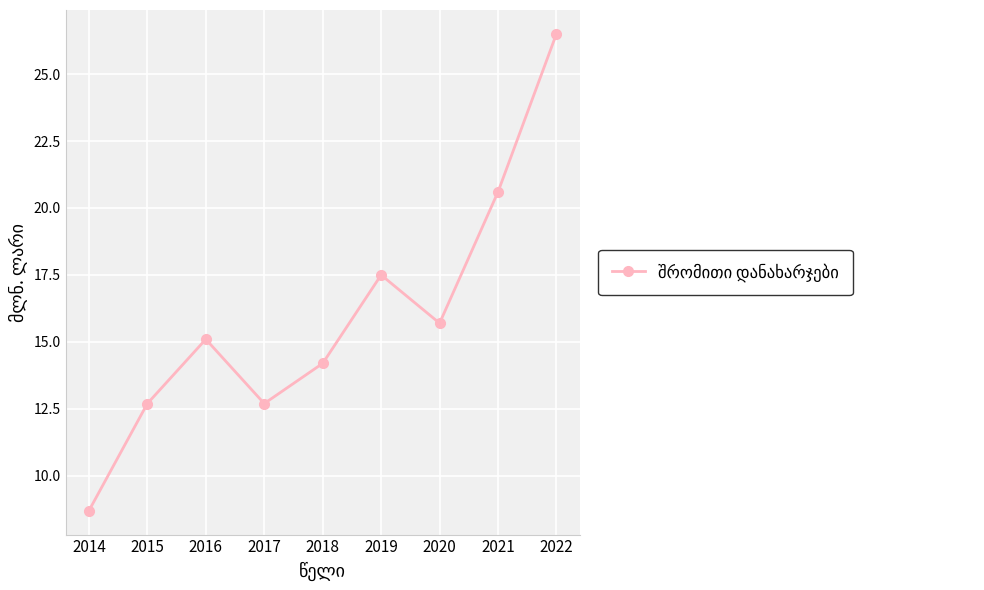

What is the value of the 2nd point from the left?

12.7